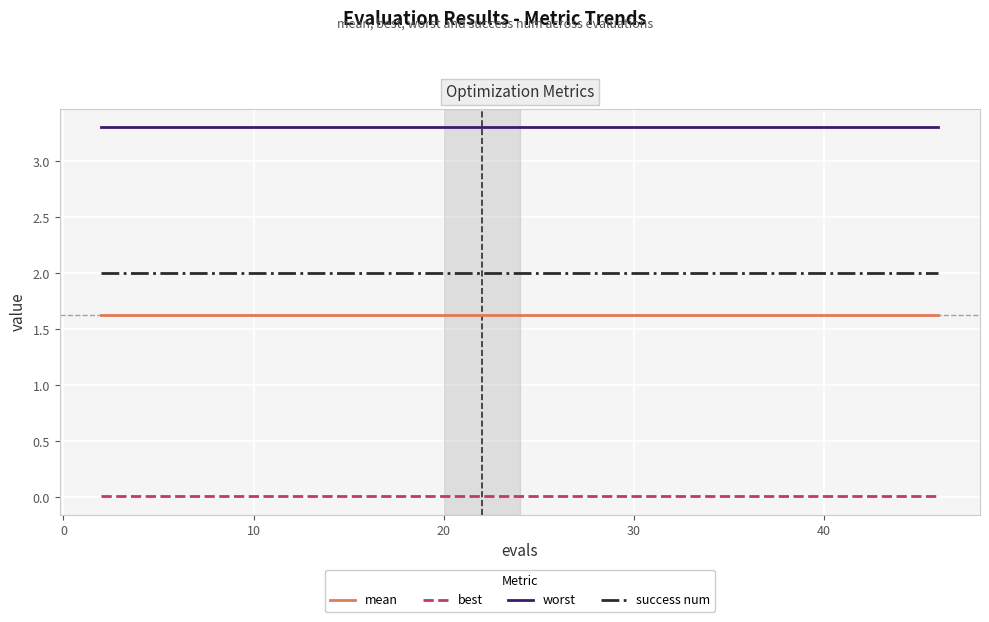

True or false: success num and worst intersect in this chart.

False